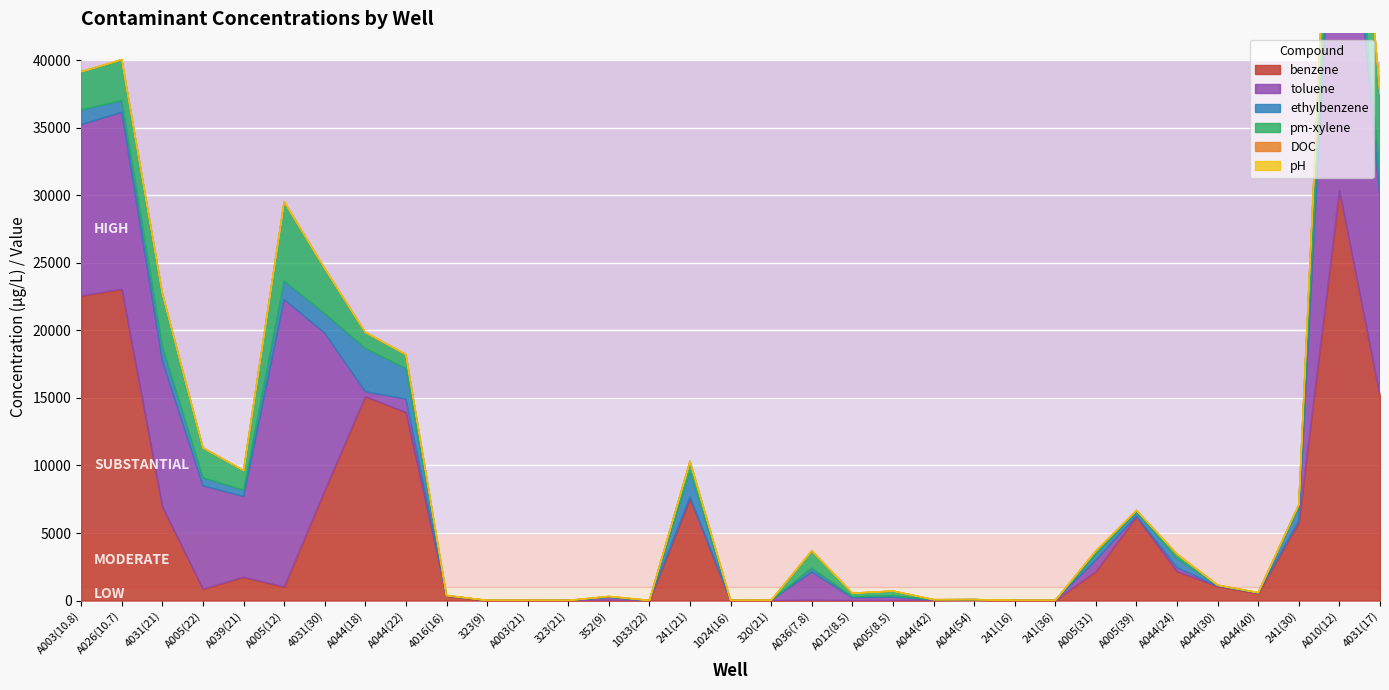

What is the total value across all series at A005(12)?

29541.5